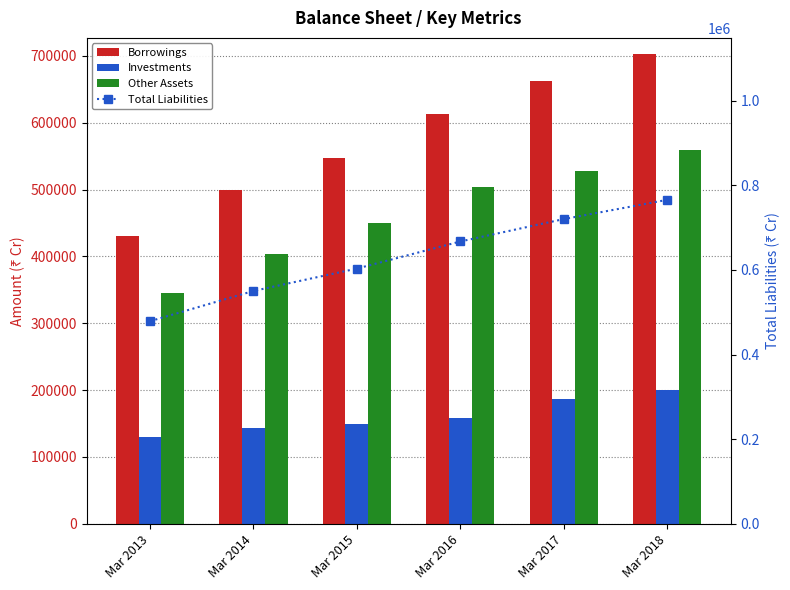

Reading right to left, transcribe all the data shown in this chart.

Borrowings: Mar 2018=703077	Mar 2017=662467	Mar 2016=612806	Mar 2015=547049	Mar 2014=499431	Mar 2013=431181
Investments: Mar 2018=200306	Mar 2017=186725	Mar 2016=157846	Mar 2015=149877	Mar 2014=143786	Mar 2013=129896
Other Assets: Mar 2018=559175	Mar 2017=527332	Mar 2016=504322	Mar 2015=449905	Mar 2014=403215	Mar 2013=345694
Total Liabilities: Mar 2018=765830	Mar 2017=720331	Mar 2016=667390	Mar 2015=603334	Mar 2014=550420	Mar 2013=478948